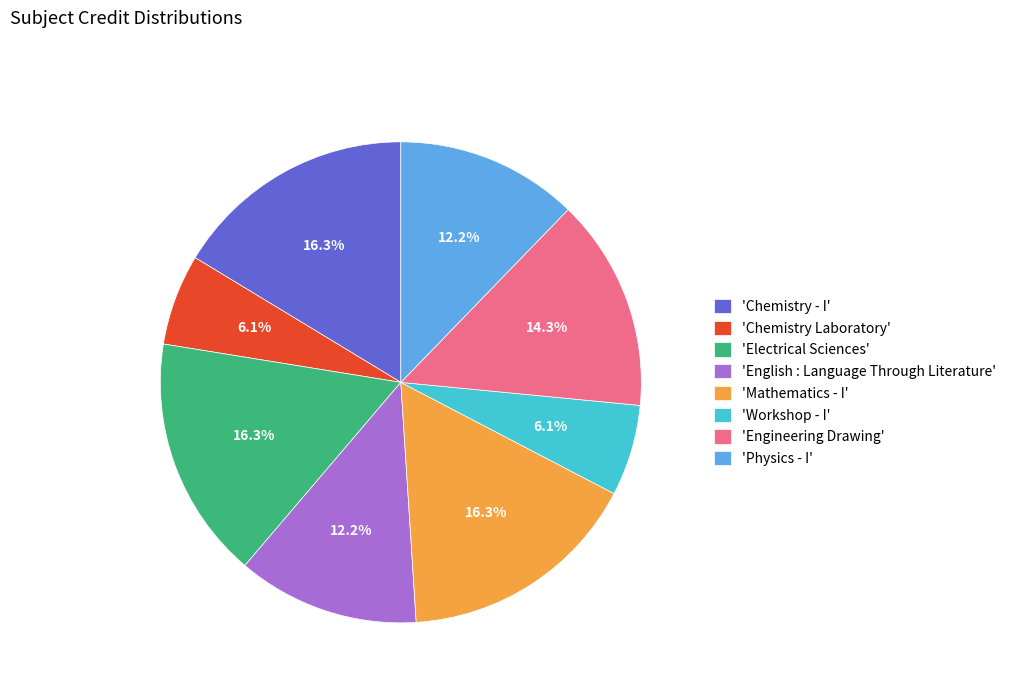

Count the number of slices in the pie.

8